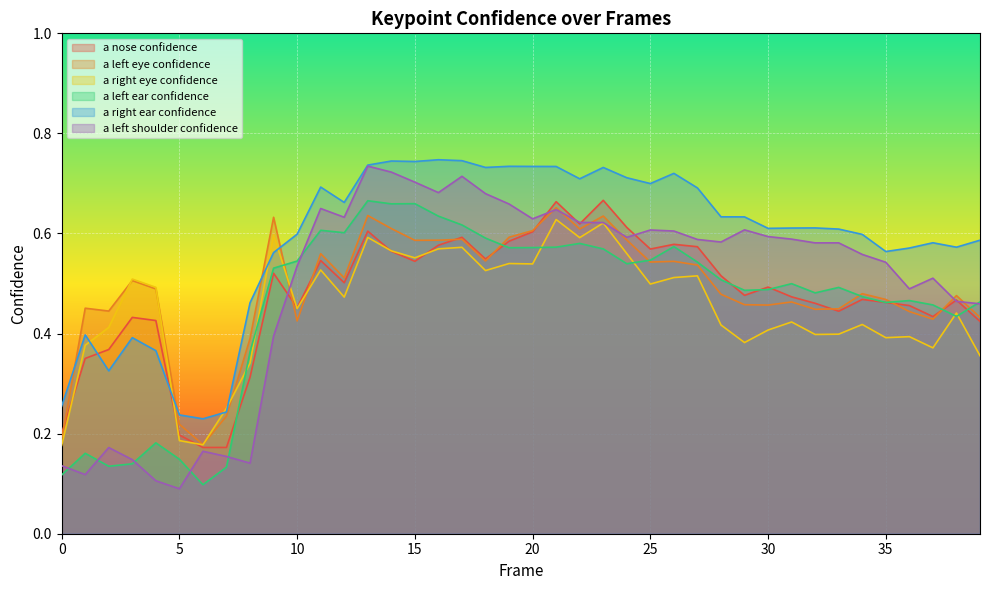

How many interior local peaks does the a_left_shoulder_confidence series have?

10